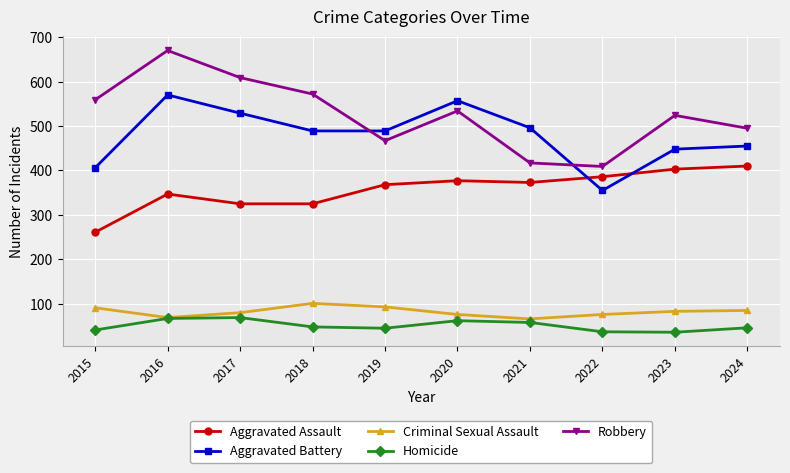

True or false: Criminal Sexual Assault and Robbery intersect in this chart.

False